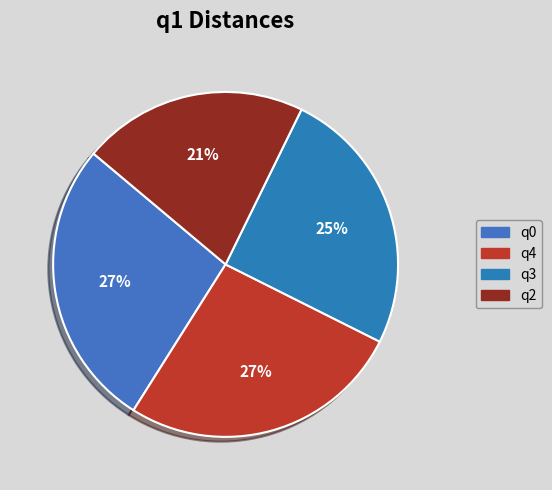

Count the number of slices in the pie.

4